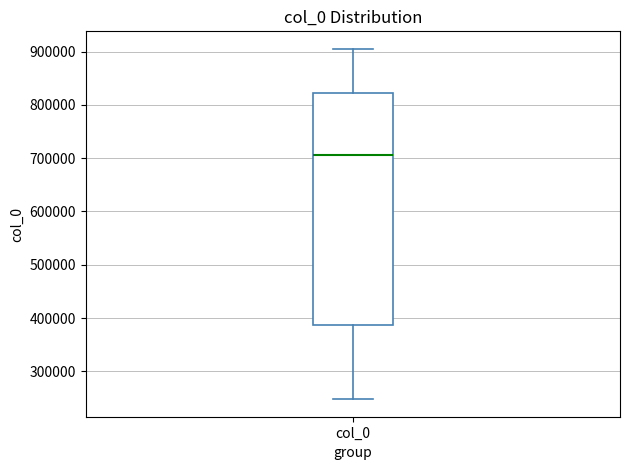

Transcribe this box plot: give where the median line is, the range the box spans, and where the two whiskers end, as read against the y-axis. The values are not printed on the chart, so give them approximately, as read against the axis.

median 710000, box 390000 to 820000, whiskers 250000 to 910000